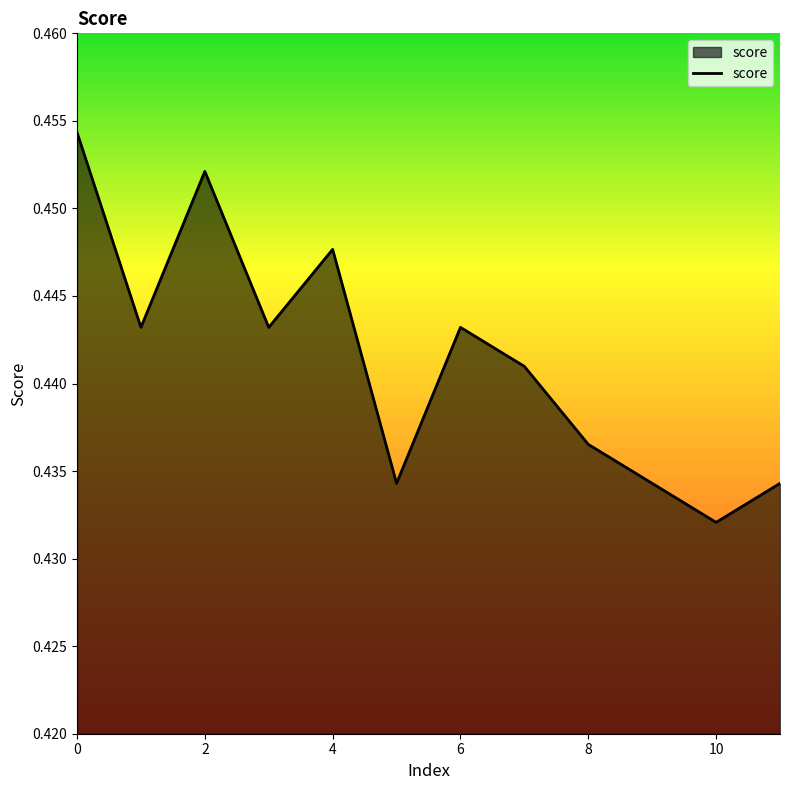

Which label corresponds to the smallest value in the chart?

10